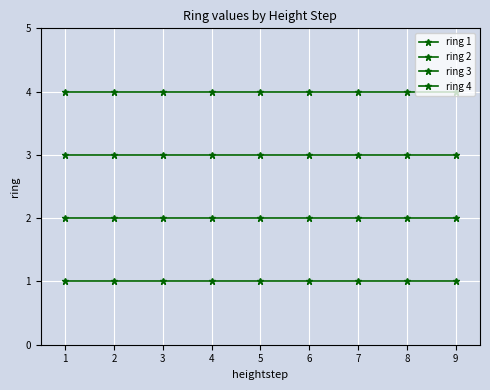

Rank the series at 3 from lowest to highest value.

ring 1, ring 2, ring 3, ring 4